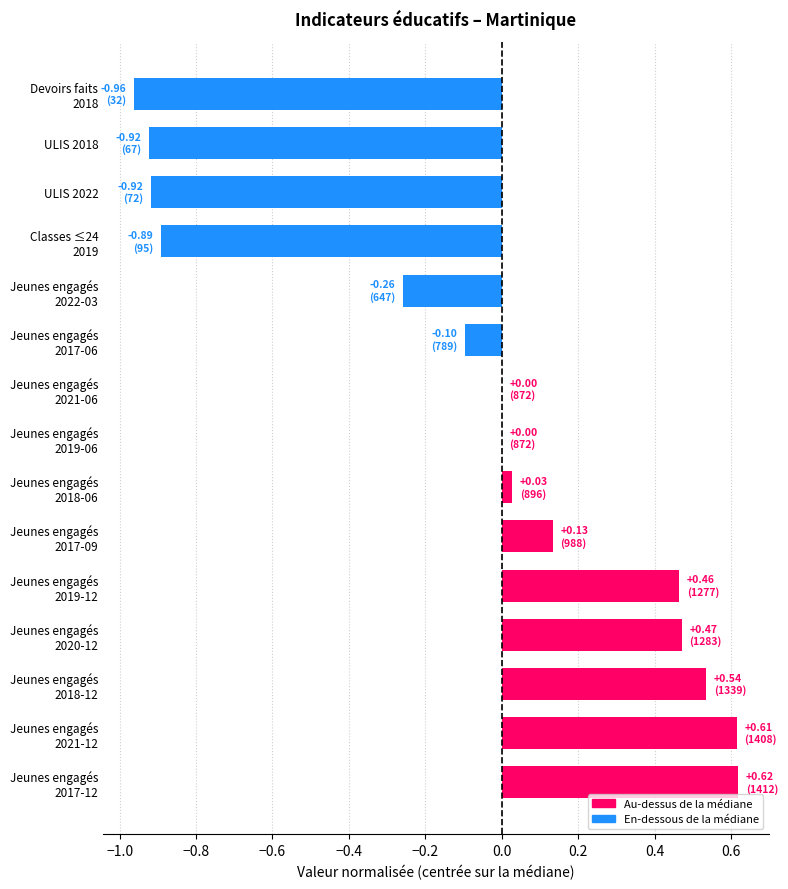

What is the sum of all values?

-1.2